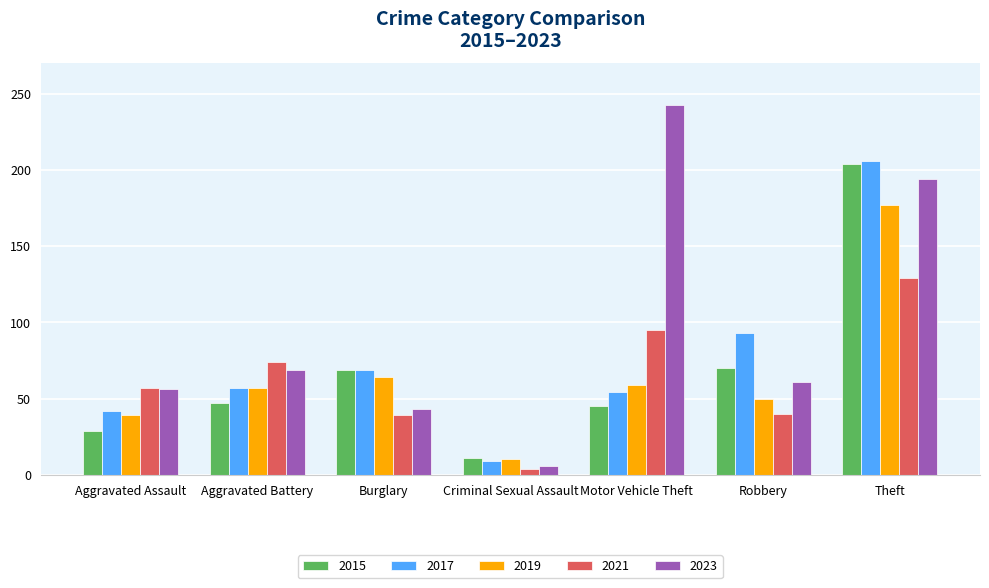

Is it true that 2021 equals 95 at Motor Vehicle Theft?

True